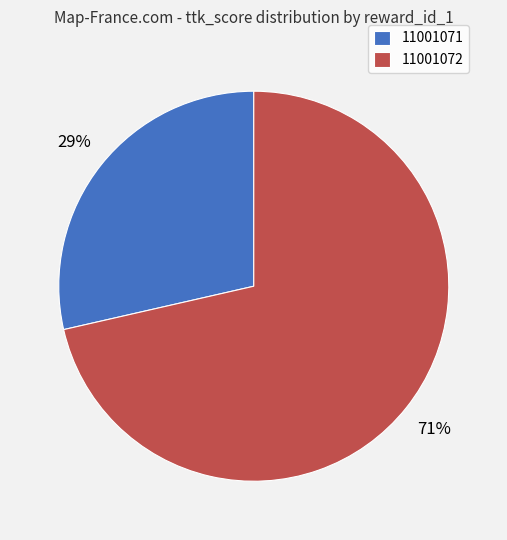

To the nearest percent, what is the combined percentage of 11001071 and 11001072?

100%